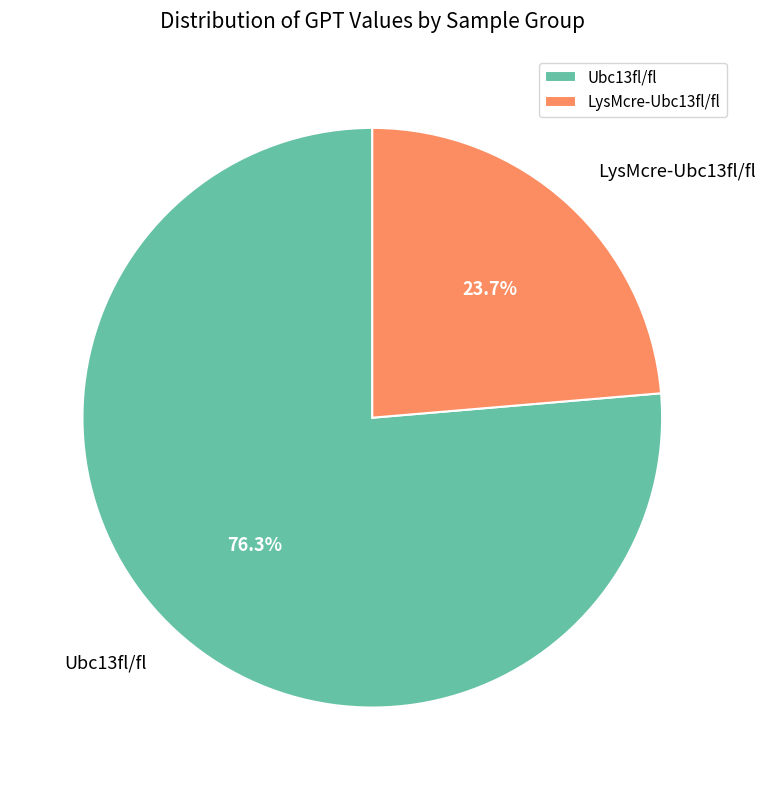

How many segments does this pie chart have?

2